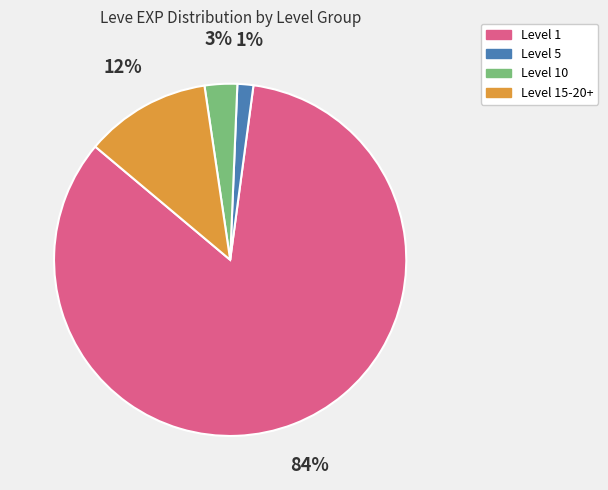

Is there a majority slice in this chart?

Yes